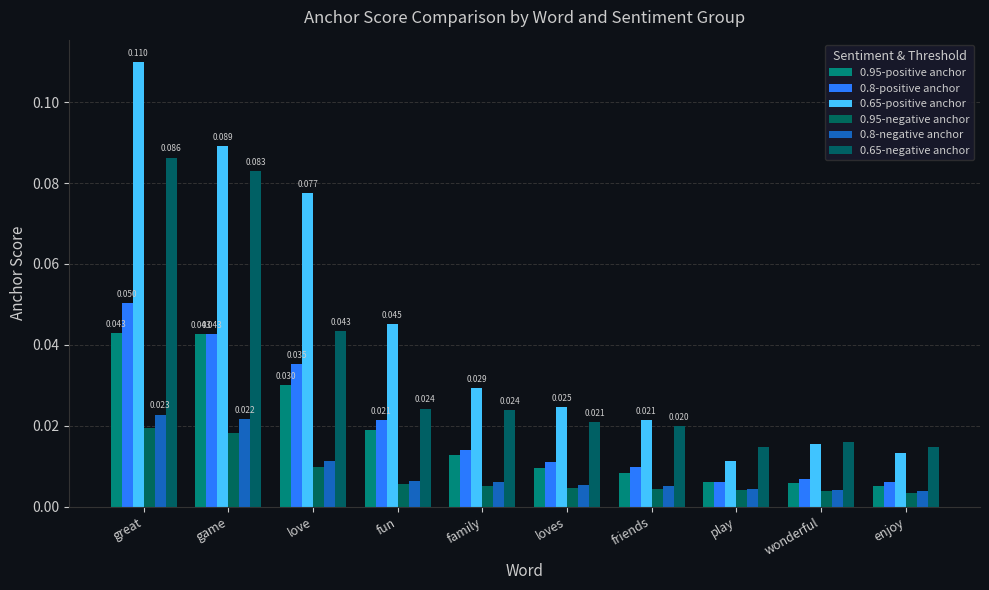

What is the label of the 3rd bar from the left?

love